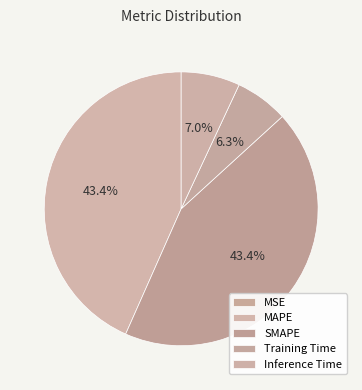

Combined, what portion of the pie is MAPE and SMAPE?

86.8%